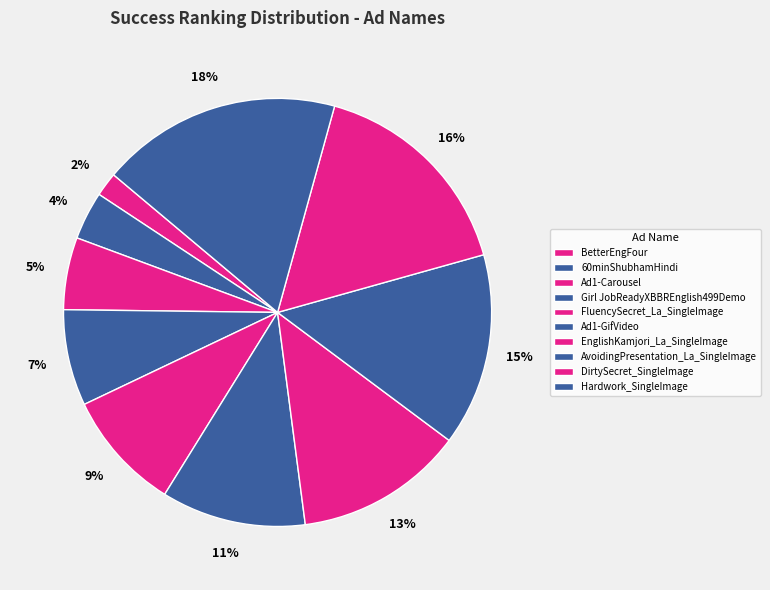

To the nearest percent, what is the combined percentage of FluencySecret_La_SingleImage and 60minShubhamHindi?

13%